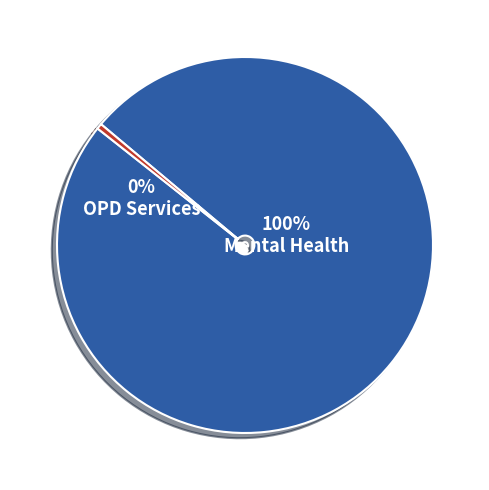

What is the smallest slice in the pie chart?

OPD Services